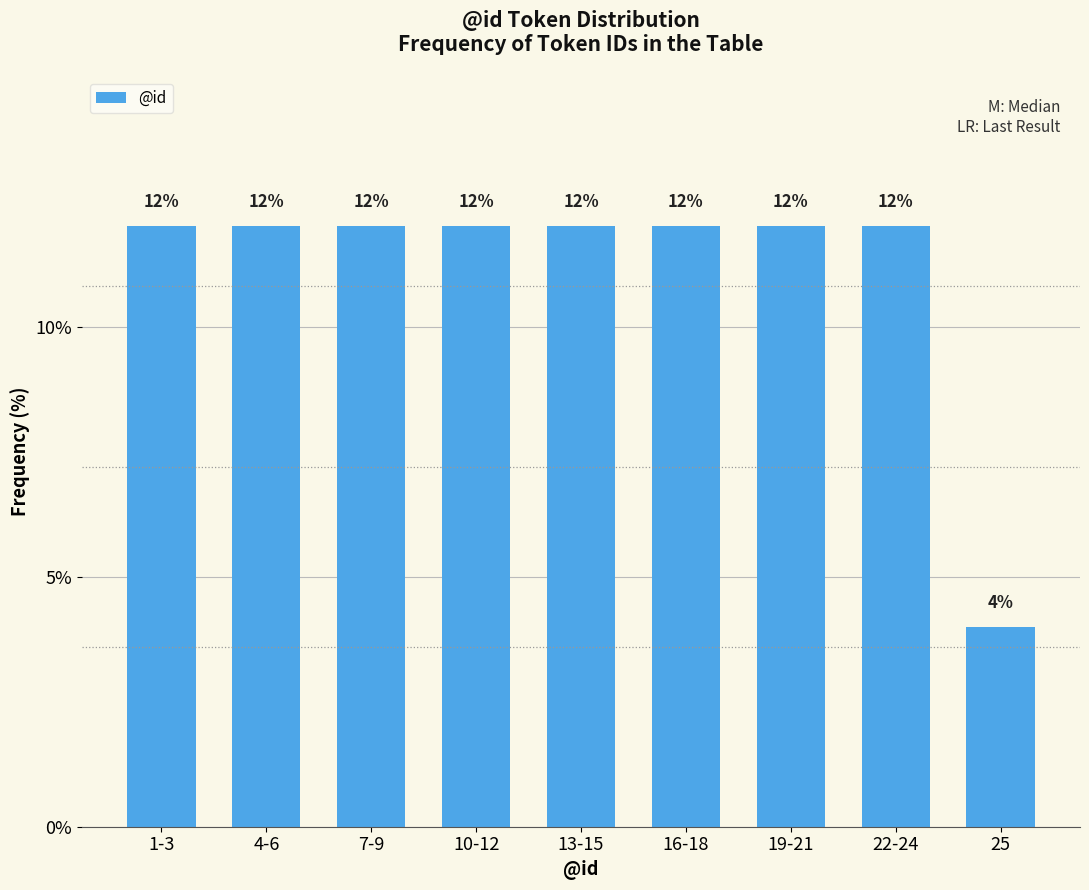

Reading left to right, list all the values displayed in this chart.

1-3=12	4-6=12	7-9=12	10-12=12	13-15=12	16-18=12	19-21=12	22-24=12	25=4